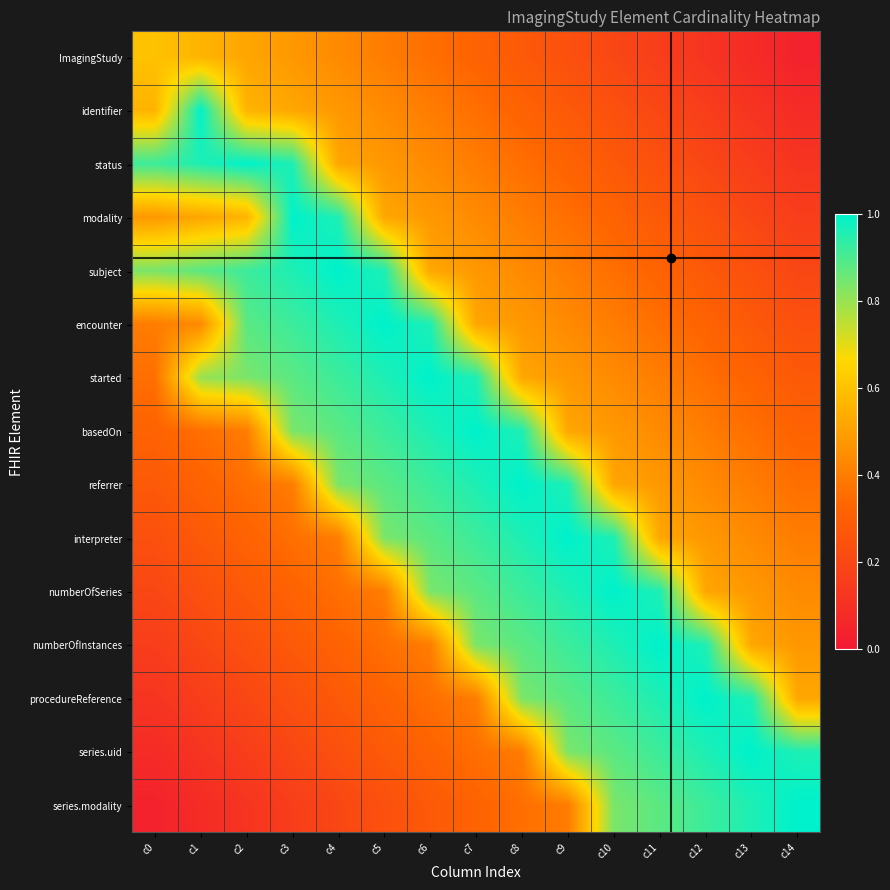

What is the maximum value shown in the chart?

1.0